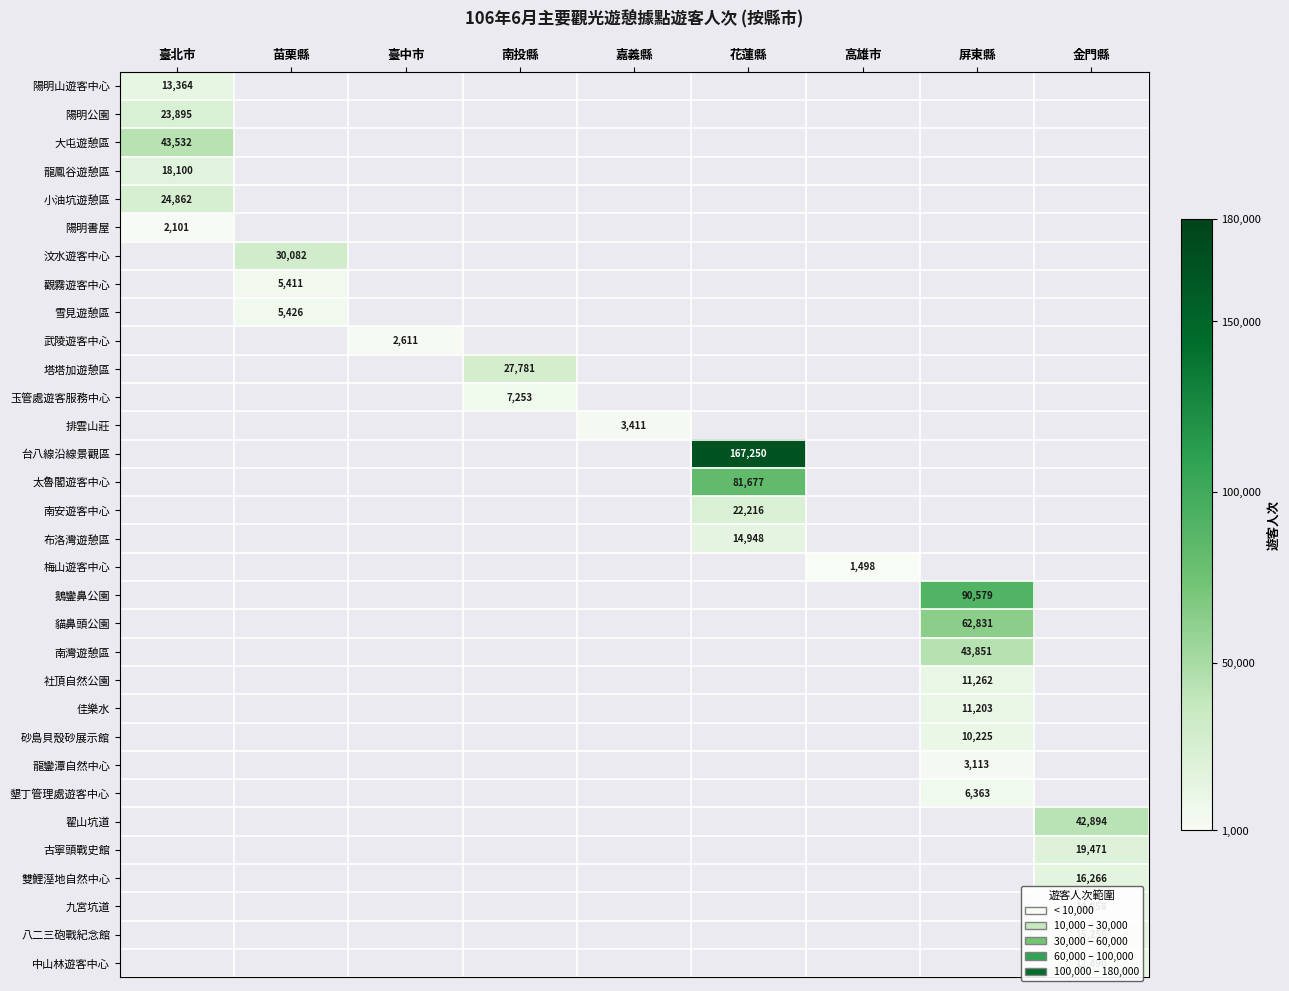

List the labels in order of 玉管處遊客服務中心 value, smallest first.

臺北市, 苗栗縣, 臺中市, 南投縣, 嘉義縣, 花蓮縣, 高雄市, 屏東縣, 金門縣